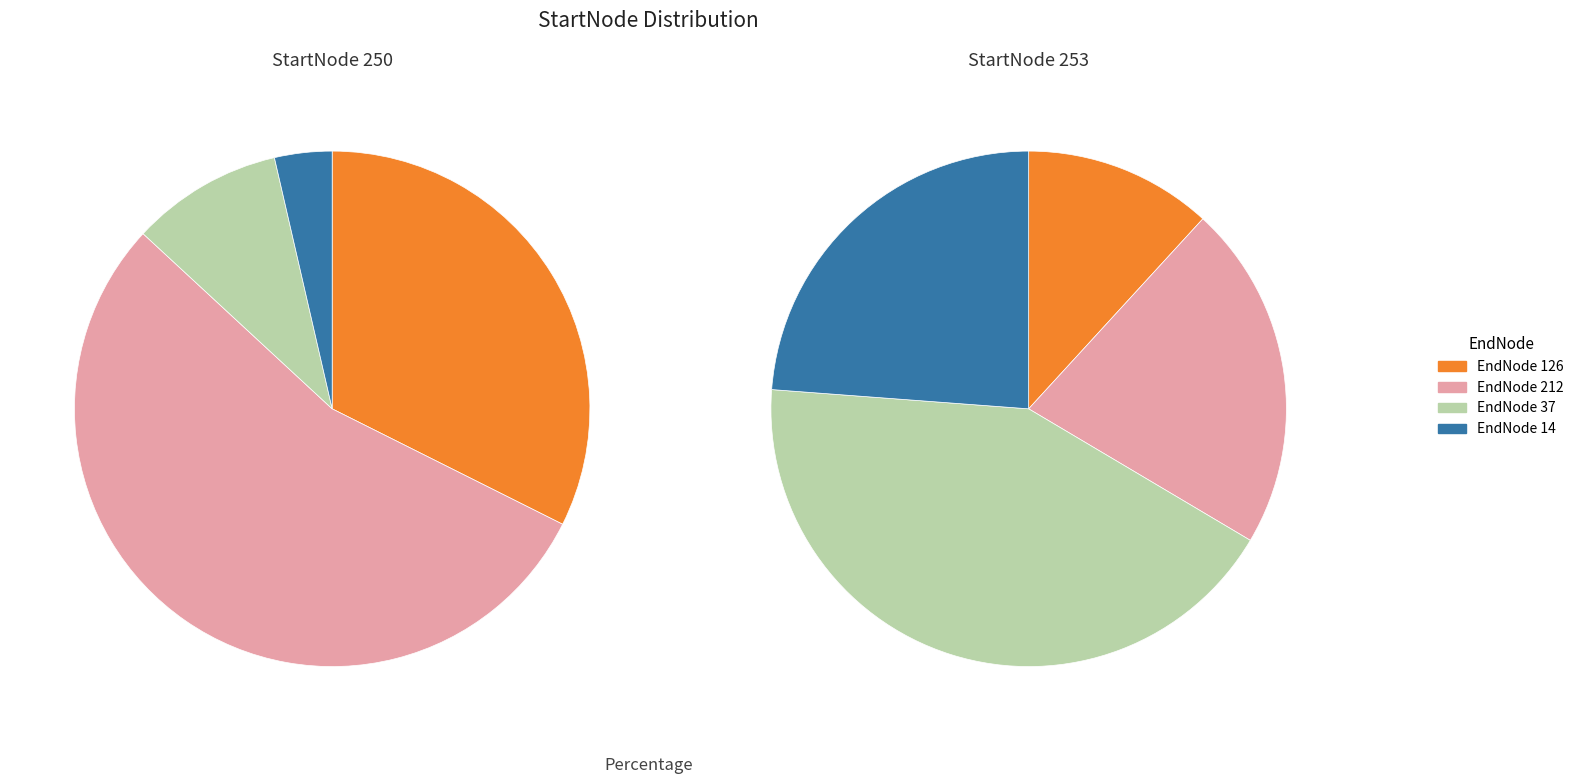

What percentage is NOT represented by 37?

90.5%